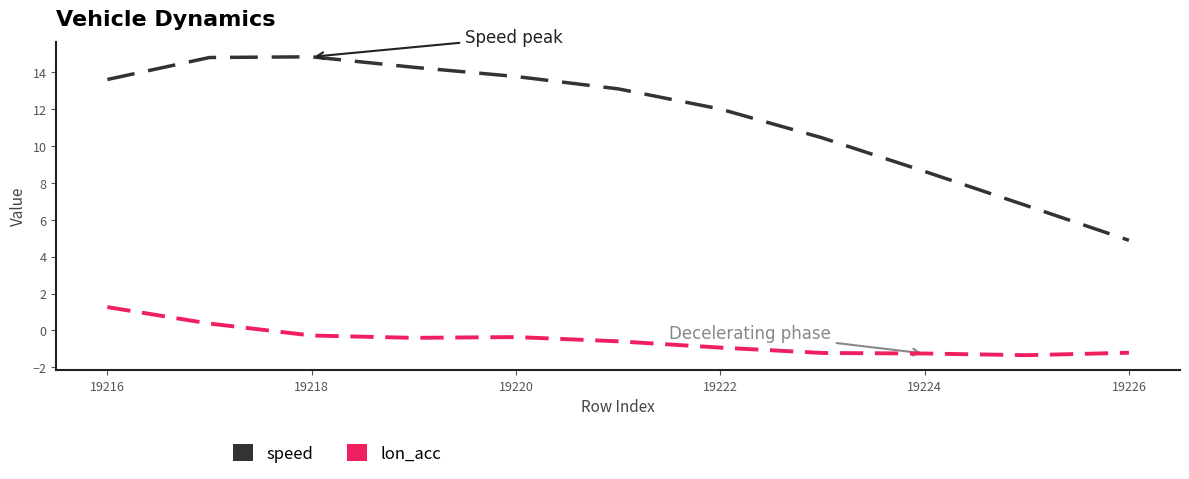

List the series in order of their peak value, highest first.

speed, lon_acc